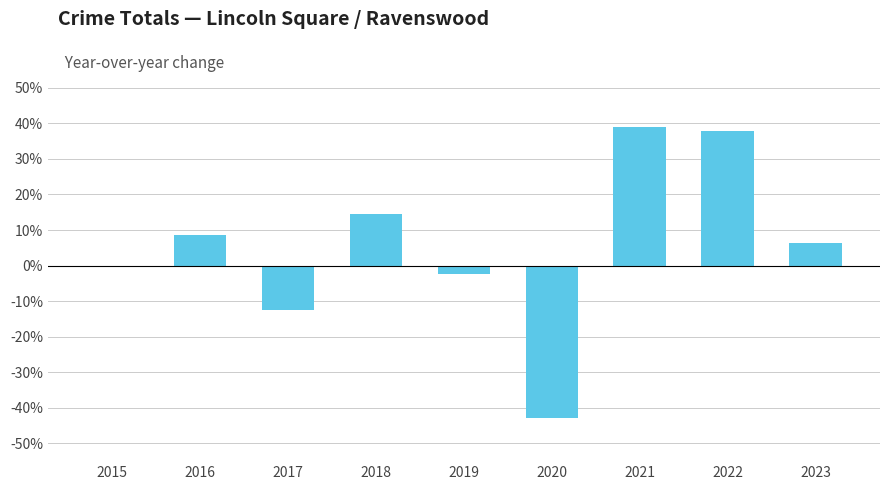

Which has a higher value, 2019 or 2016?

2016